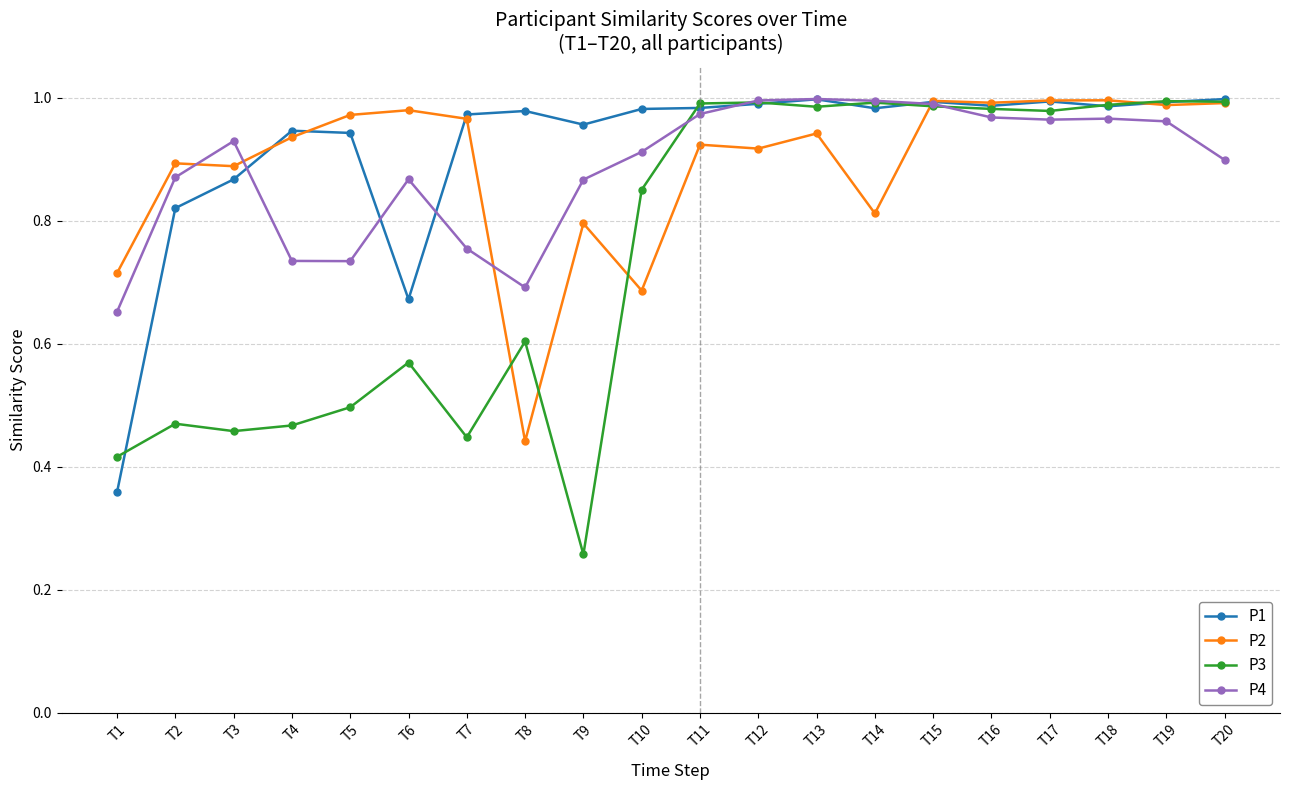

What is the sum of the P1 values at T11 and T9?

1.9